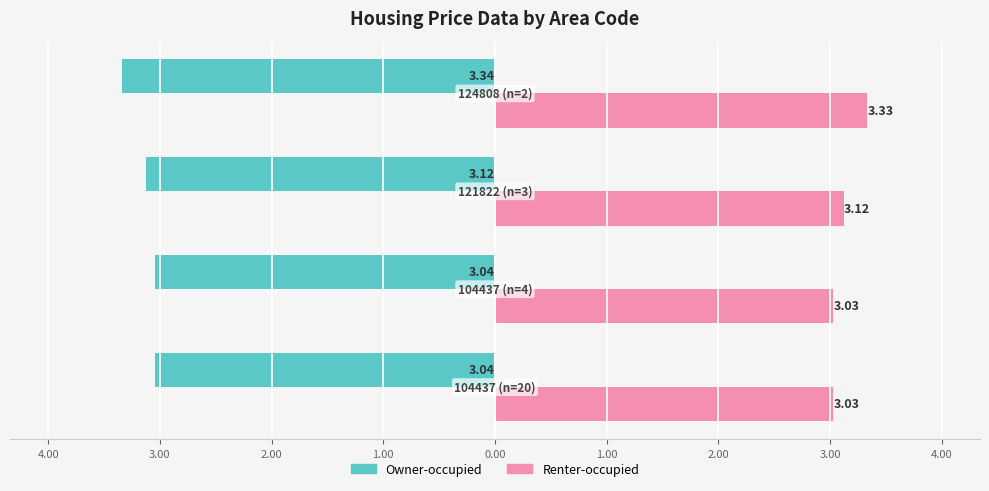

Reading right to left, transcribe all the data shown in this chart.

Owner-occupied: -3.3	-3.1	-3.0	-3.0
Renter-occupied: 3.3	3.1	3.0	3.0